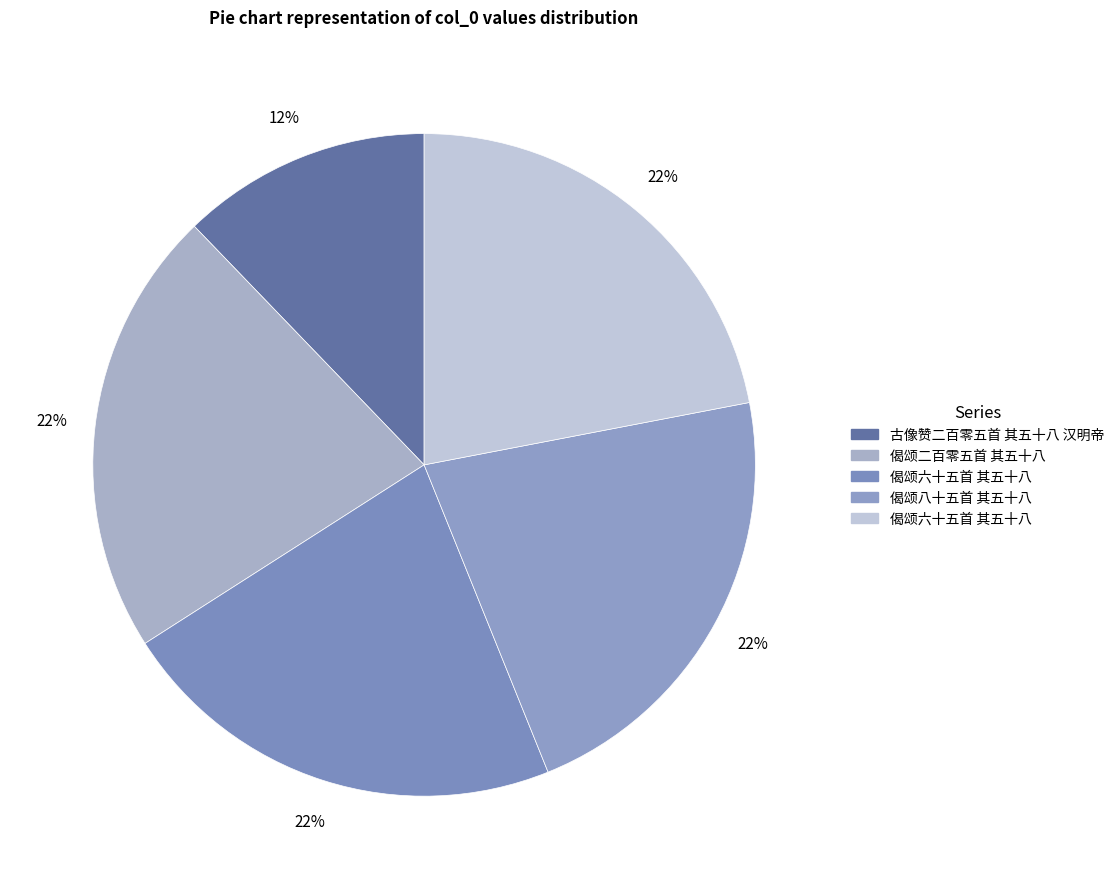

How many slices are in this pie chart?

5